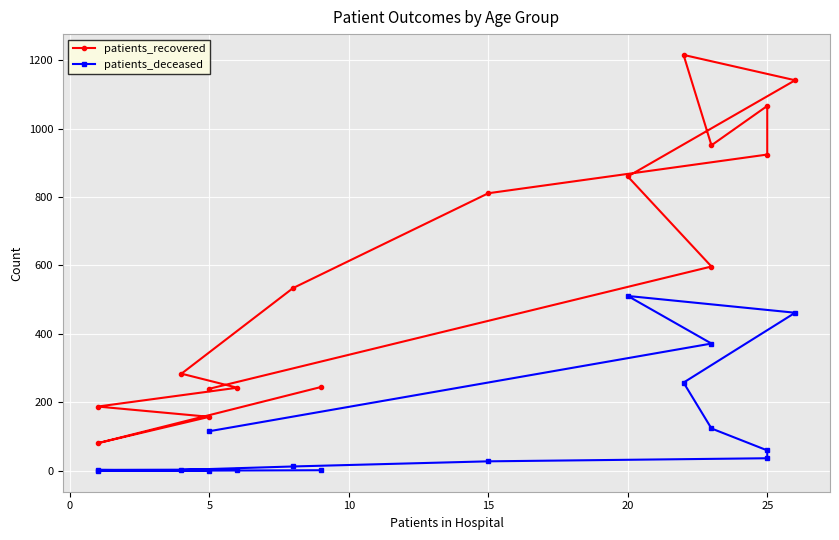

List the series in order of their overall mean, lowest first.

patients_deceased, patients_recovered